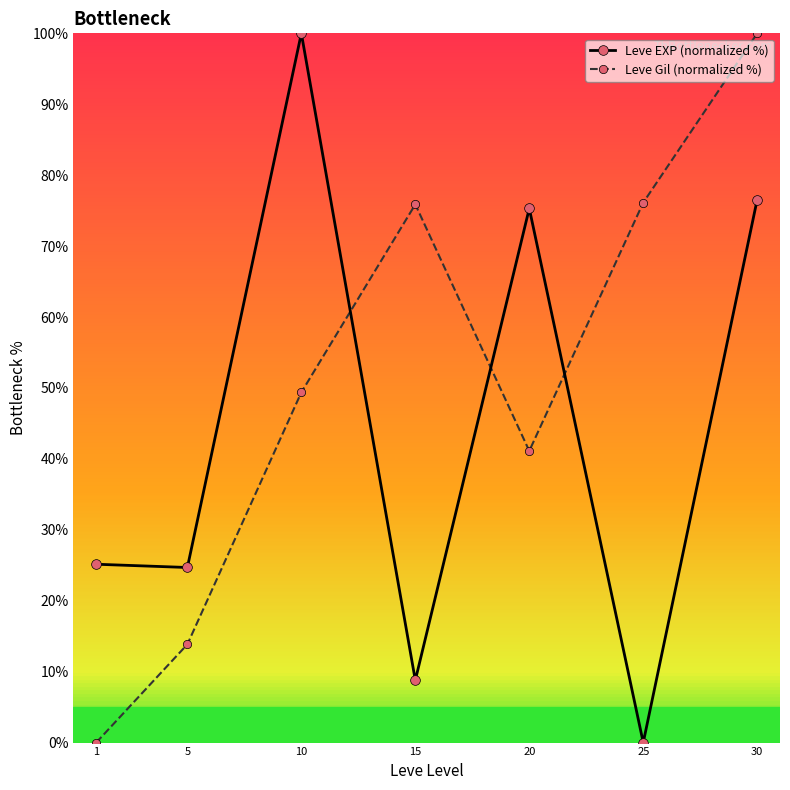

What is the difference between the second highest and second lowest values in the Leve Gil (normalized %) series?

62.3